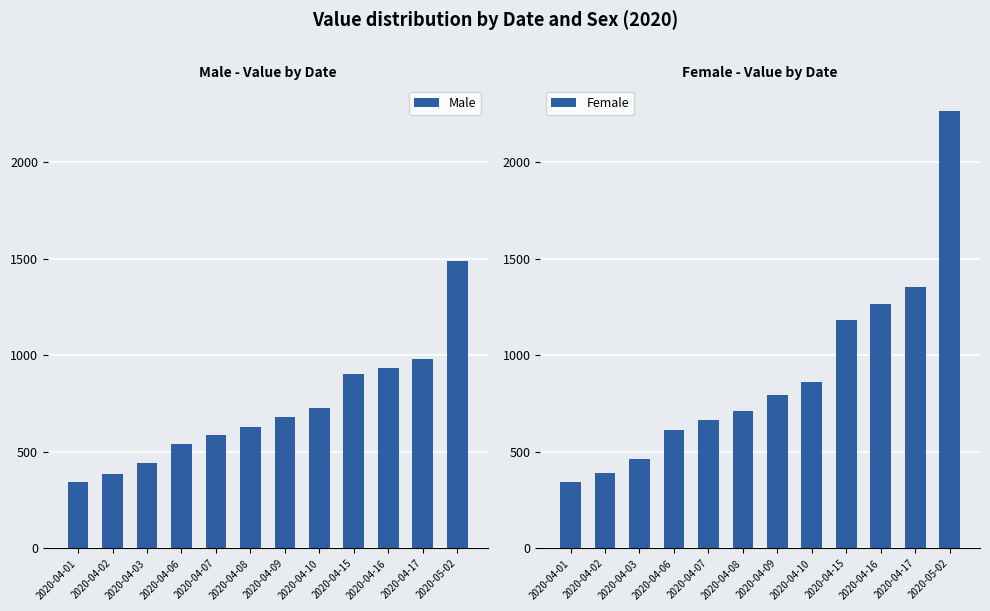

Reading left to right, list all the values displayed in this chart.

Male: 342	384	441	544	589	627	679	727	902	935	980	1492
Female: 347	389	462	613	665	711	797	861	1184	1265	1357	2269